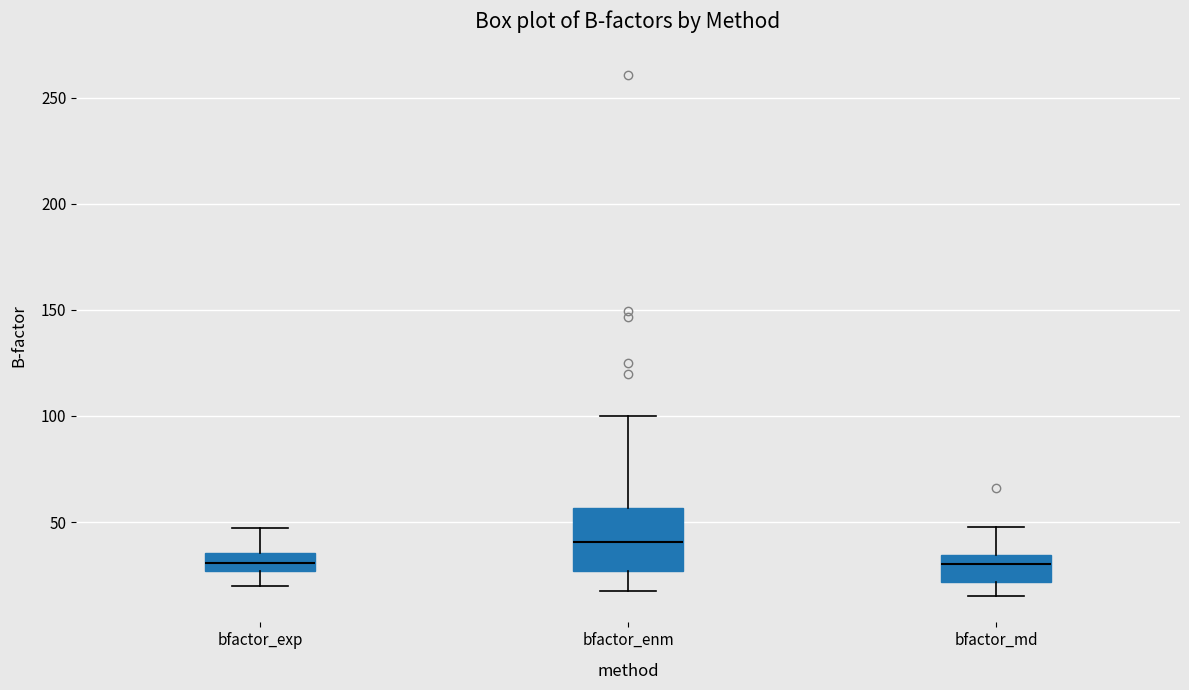

Where does the lower whisker of the box for bfactor_enm end on the y-axis? The values are not printed on the chart, so give them approximately, as read against the axis.

20